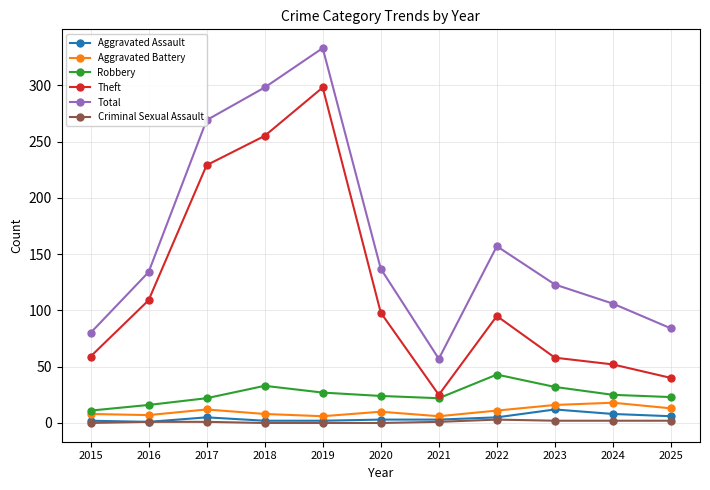

Is the value of Aggravated Battery at 2022 greater than the value of Criminal Sexual Assault at 2016?

Yes